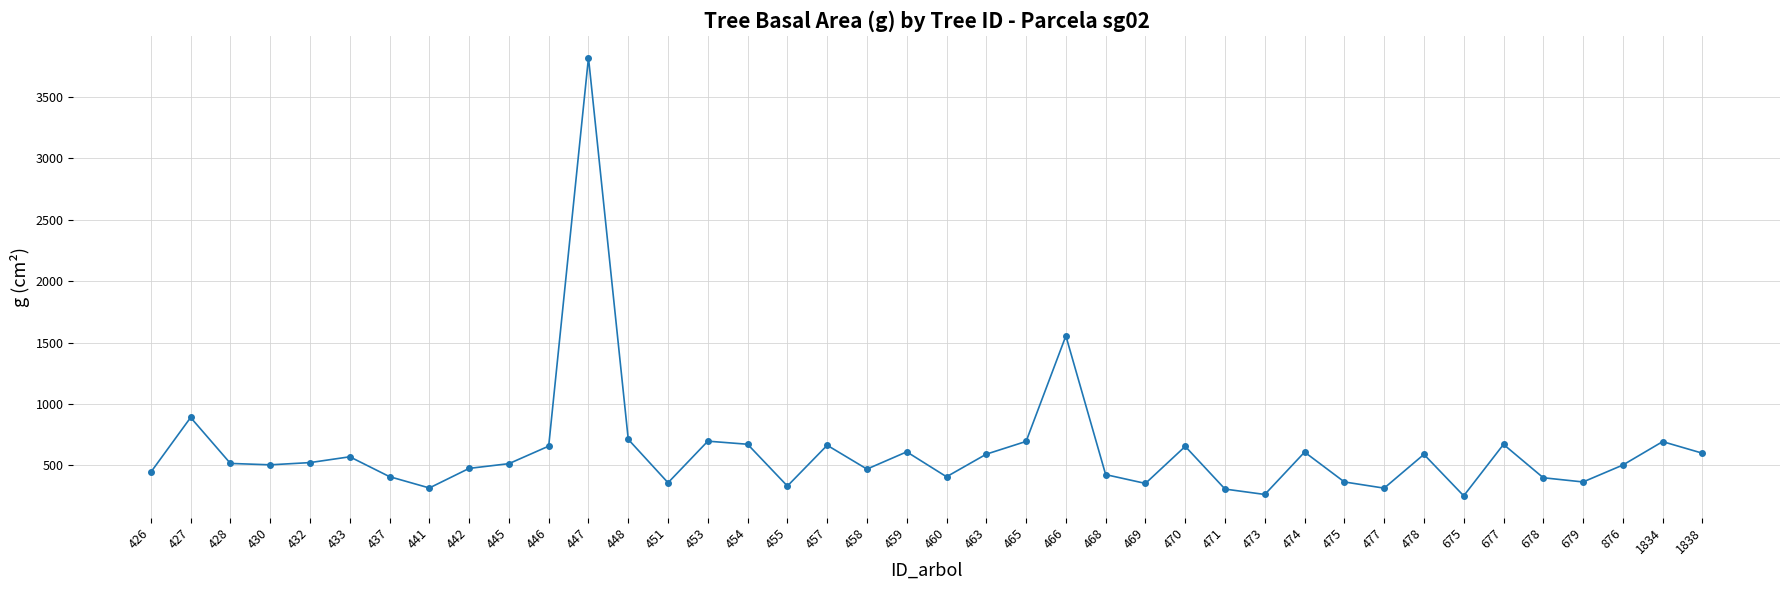

What is the smallest value displayed?

252.4